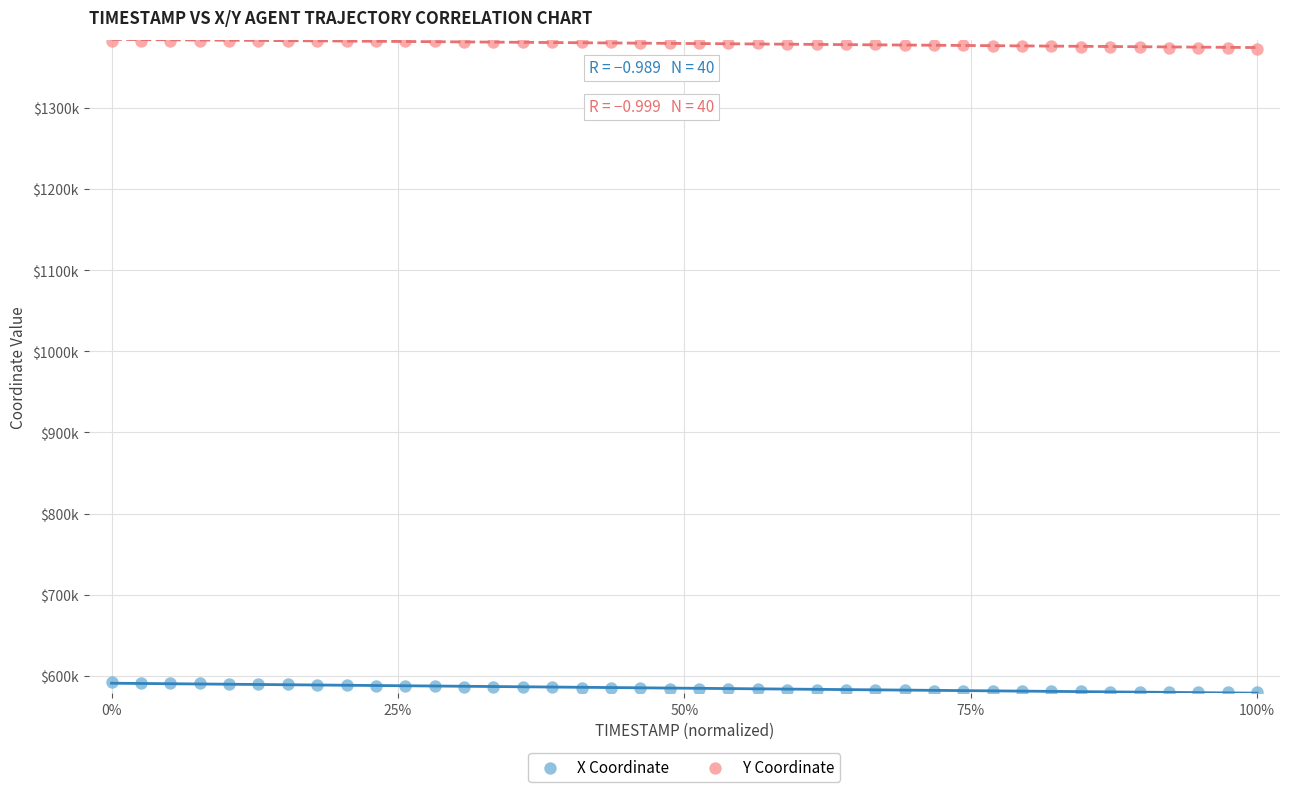

What are all the series names shown in the legend?

X Coordinate, Y Coordinate